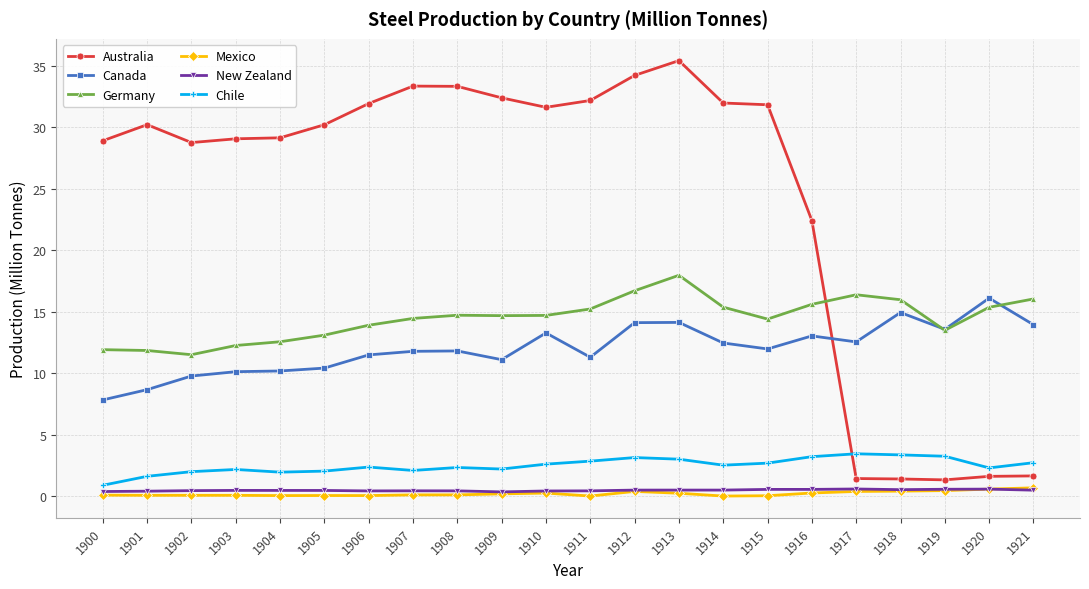

Which series has the widest spread of values?

Australia